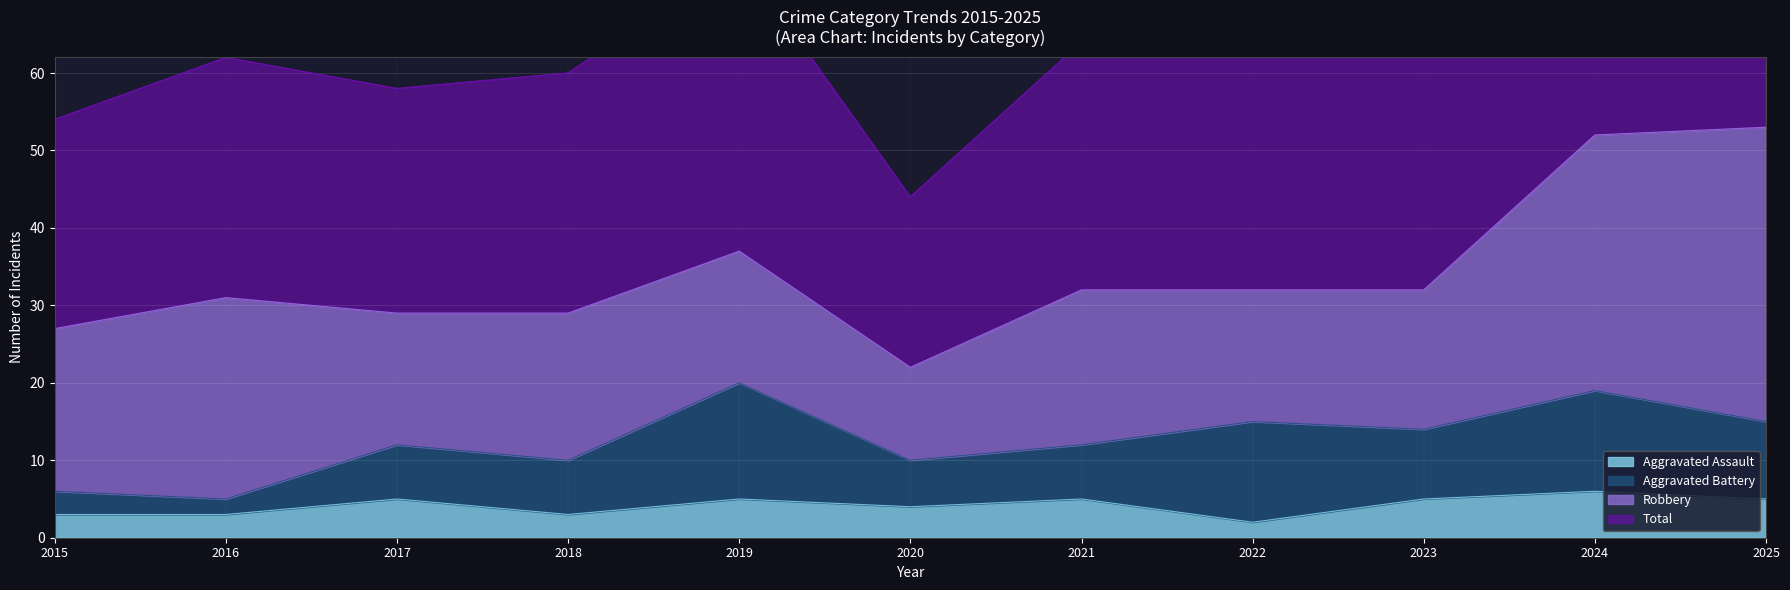

Which label corresponds to the smallest value in the chart?

2022